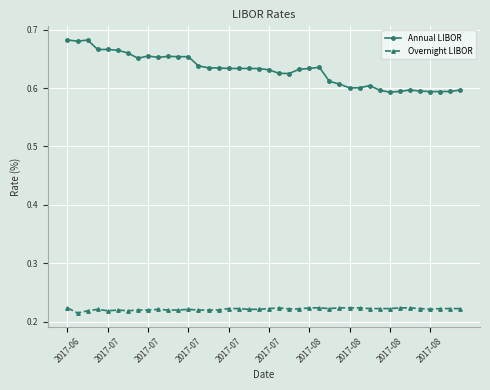

Which series has the largest total across all categories?

Annual LIBOR